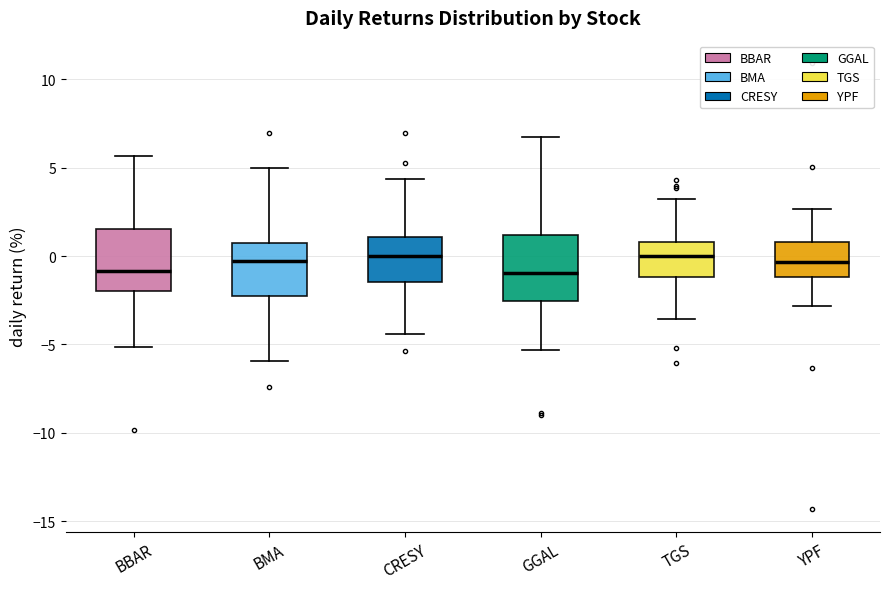

Where does the upper whisker of the box for GGAL end on the y-axis? The values are not printed on the chart, so give them approximately, as read against the axis.

6.5